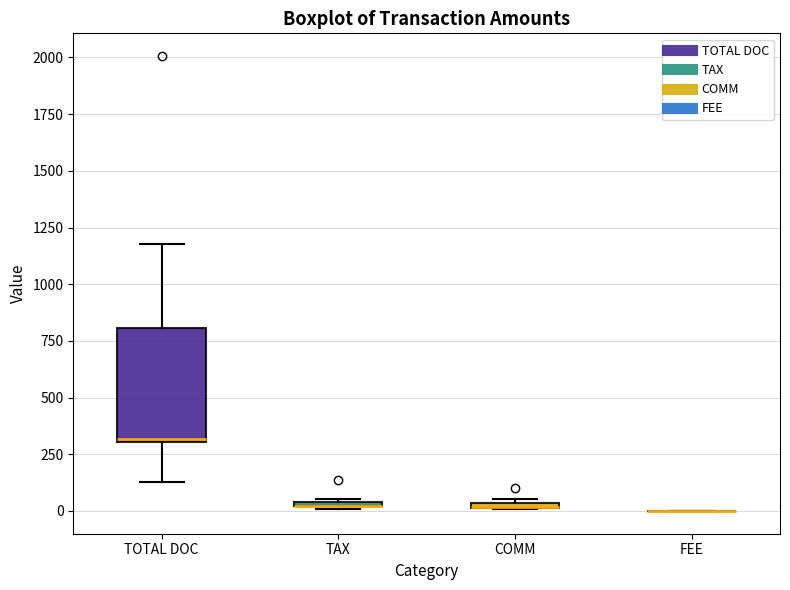

Which box is the tallest, from its lower edge to its upper edge?

TOTAL DOC